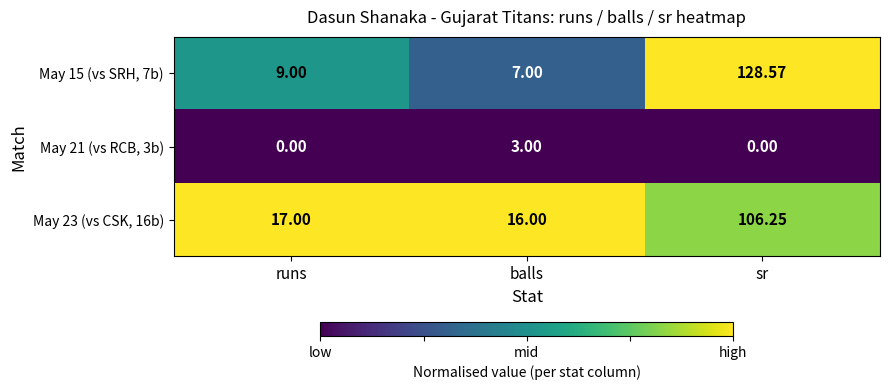

Is the value of May 21 (vs RCB, 3b) at balls greater than the value of May 23 (vs CSK, 16b) at balls?

No